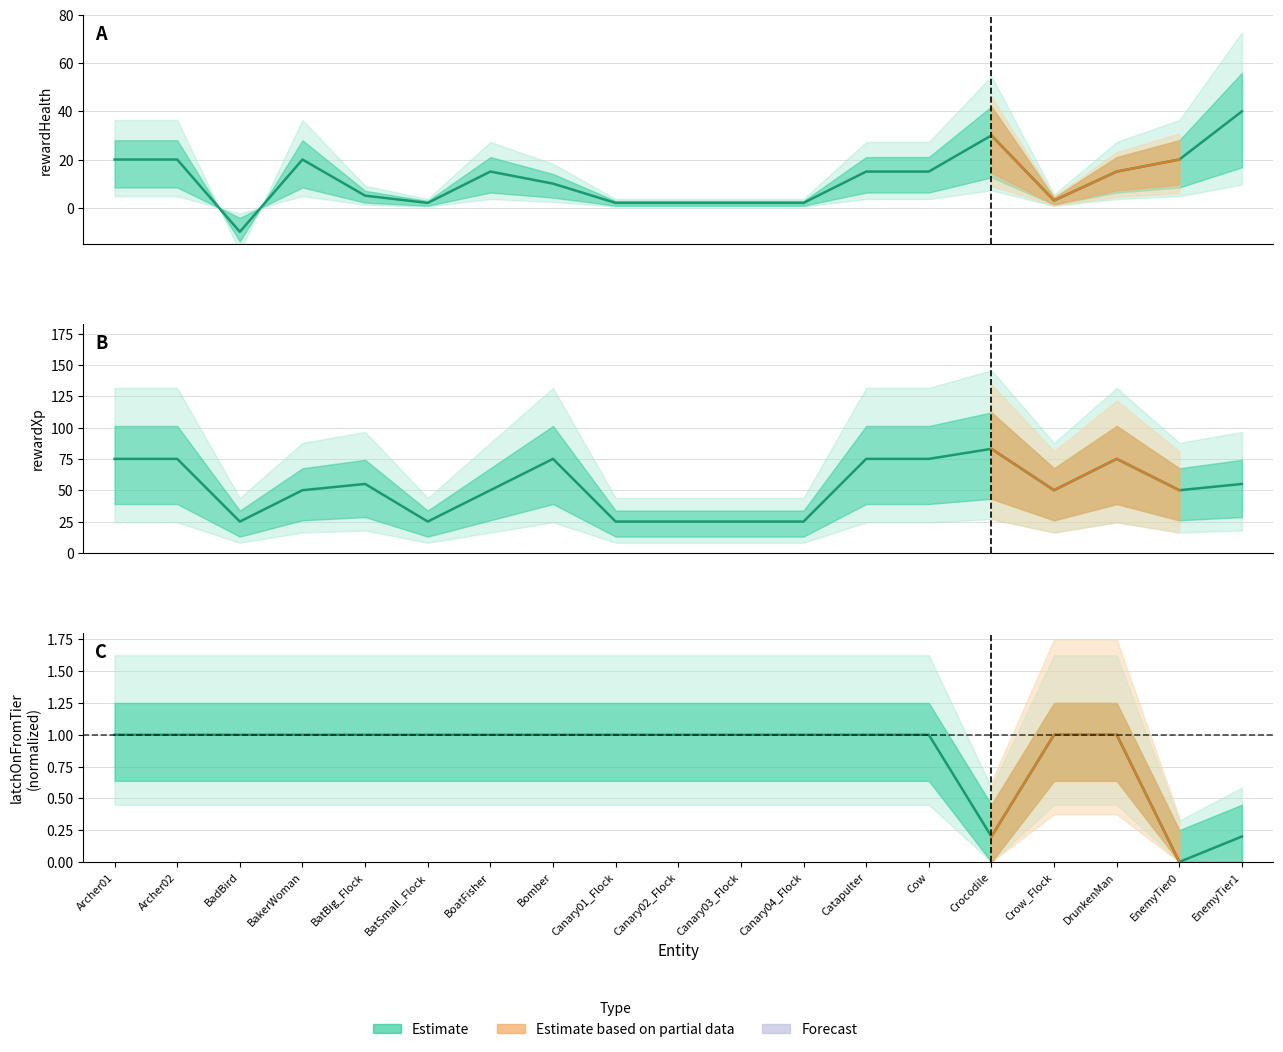

True or false: latchOnFromTier and rewardHealth intersect in this chart.

True